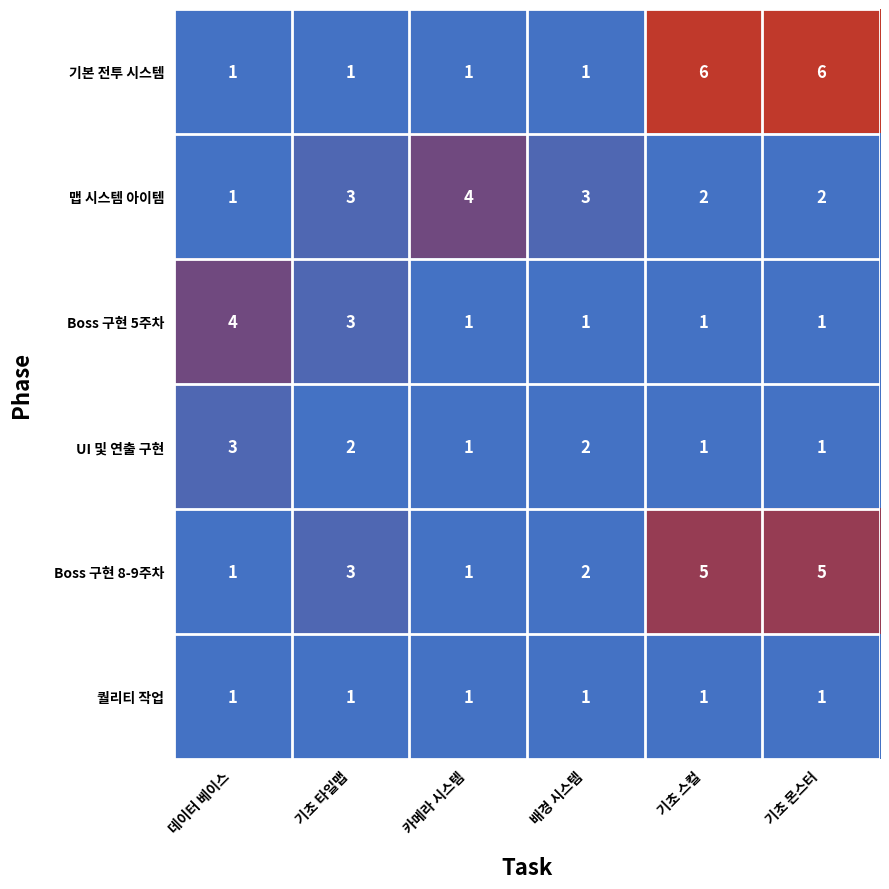

What is the smallest value displayed?

1